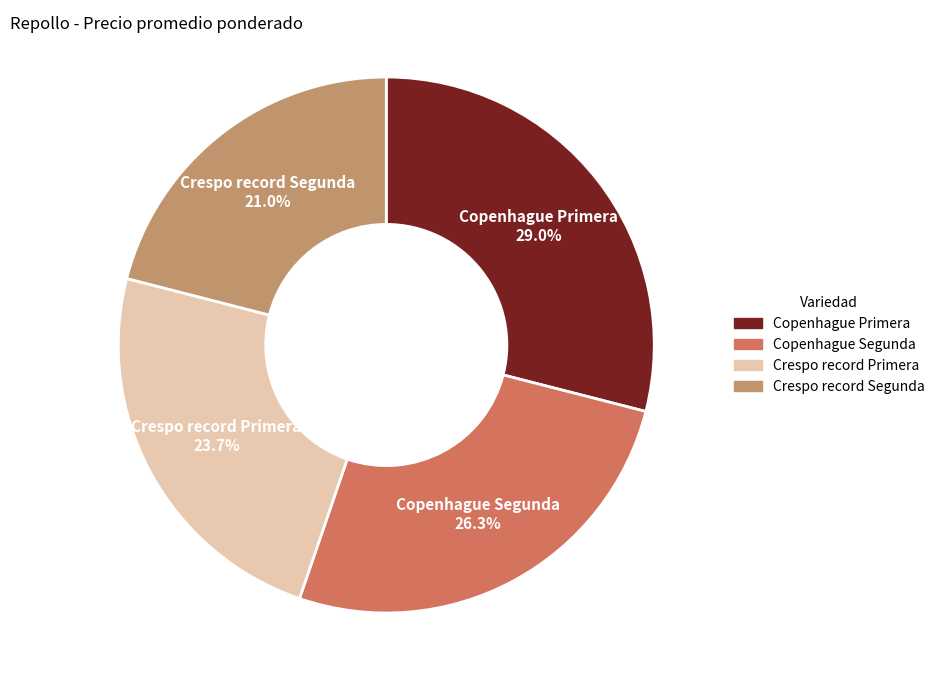

Which category has the smallest portion of the pie?

Crespo record Segunda